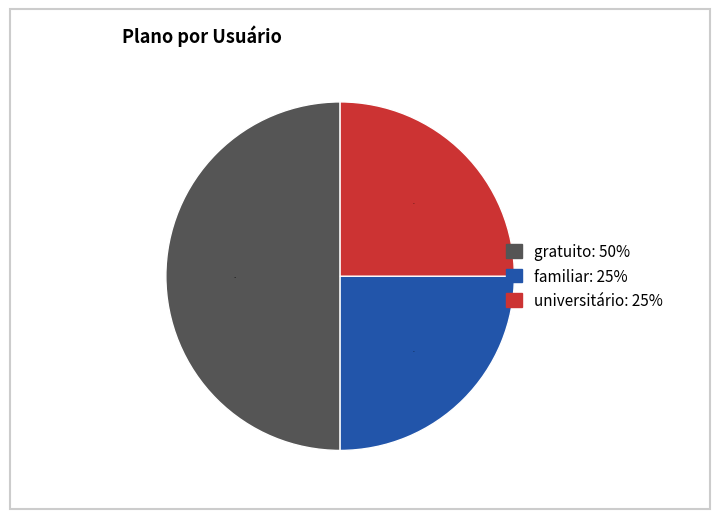

To the nearest percent, what is the difference between the largest and smallest slice percentages?

25%